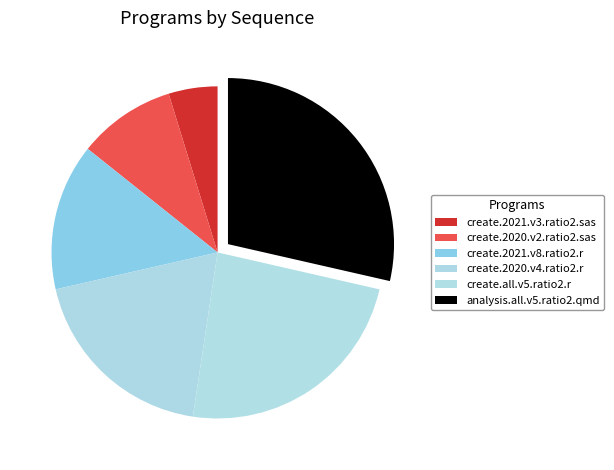

Which slice is the smallest?

create.2021.v3.ratio2.sas